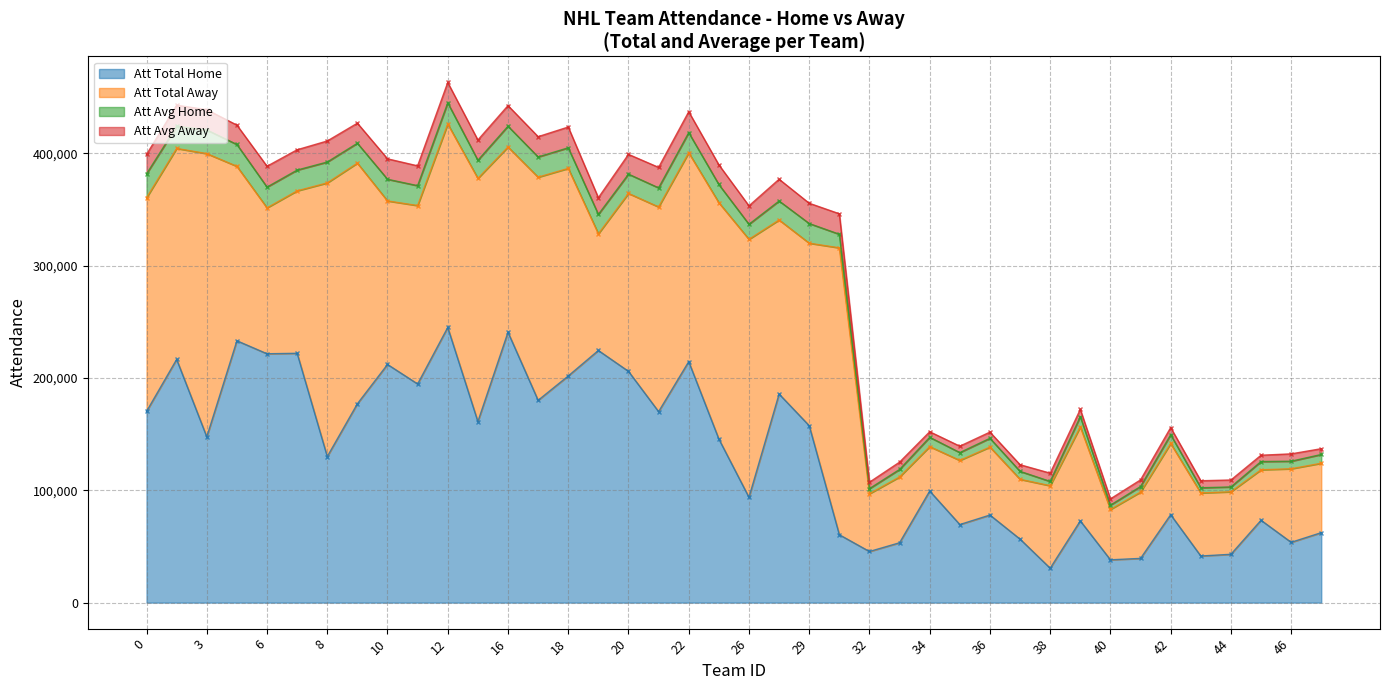

Does the chart have visible grid lines?

Yes